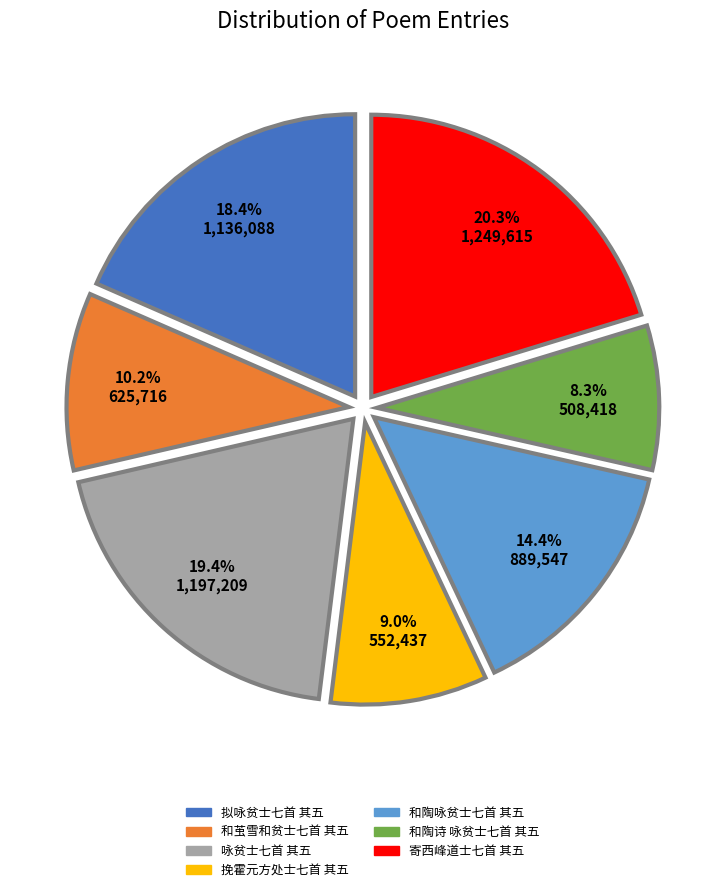

What is the ratio of the value at 和陶诗 咏贫士七首 其五 to the value at 和陶咏贫士七首 其五?

0.6